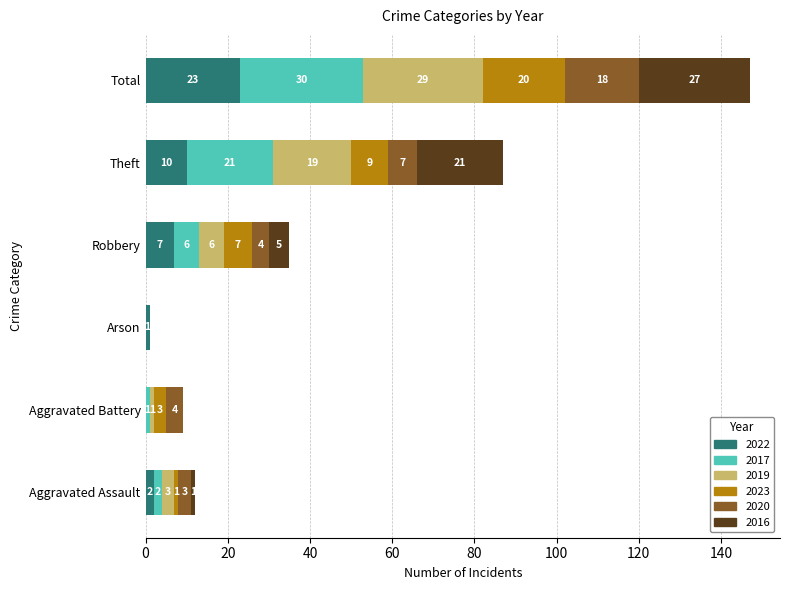

The 2022 series shows 23 at Total. True or false?

True